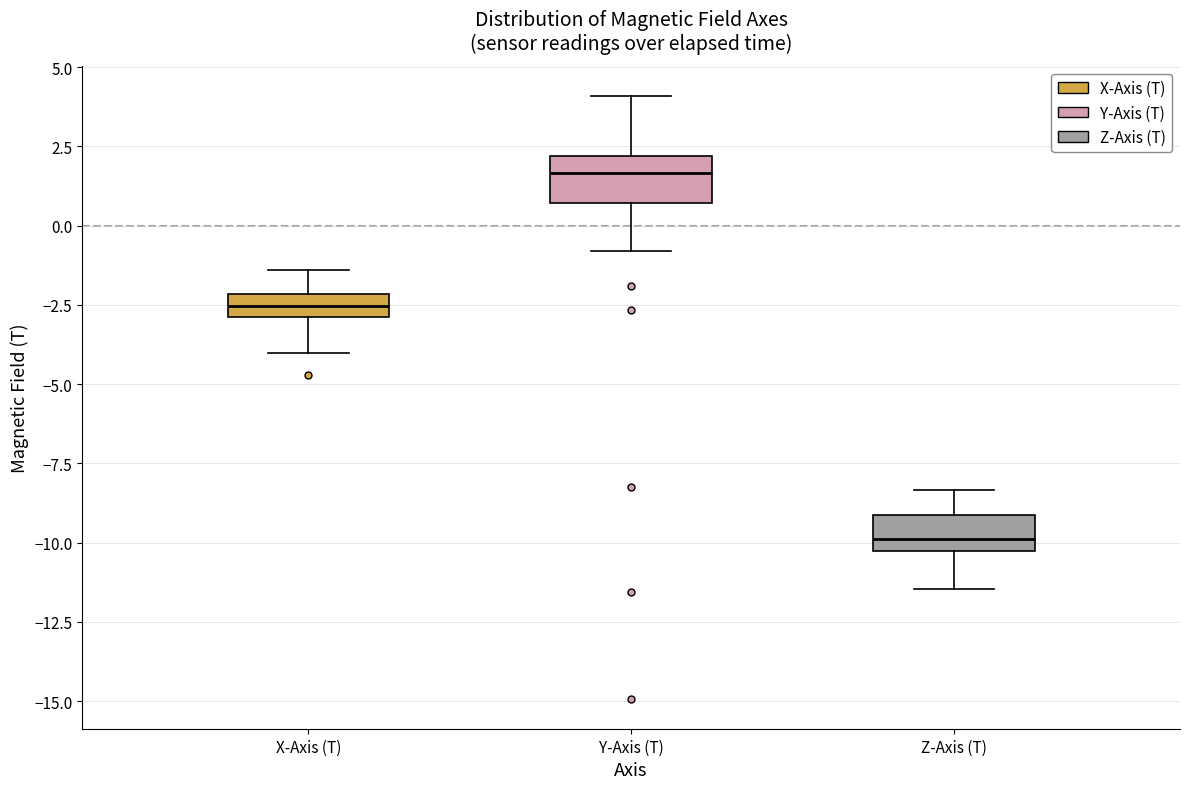

Where is the upper edge of the box for X-Axis (T) on the y-axis? The values are not printed on the chart, so give them approximately, as read against the axis.

-2.0